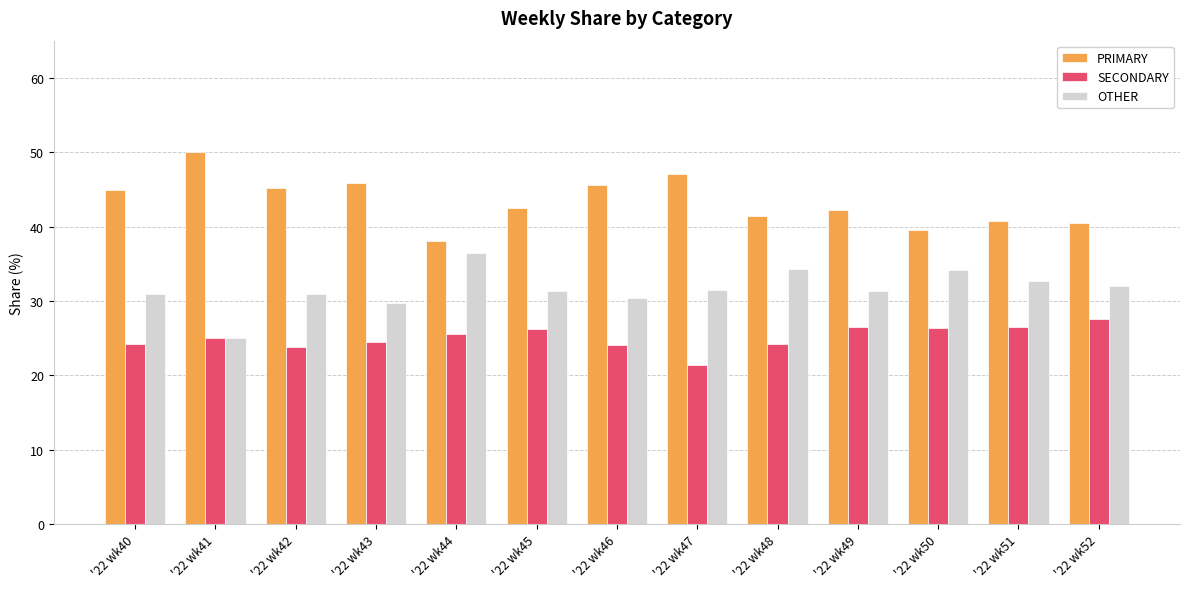

What are all the series names shown in the legend?

PRIMARY, SECONDARY, OTHER